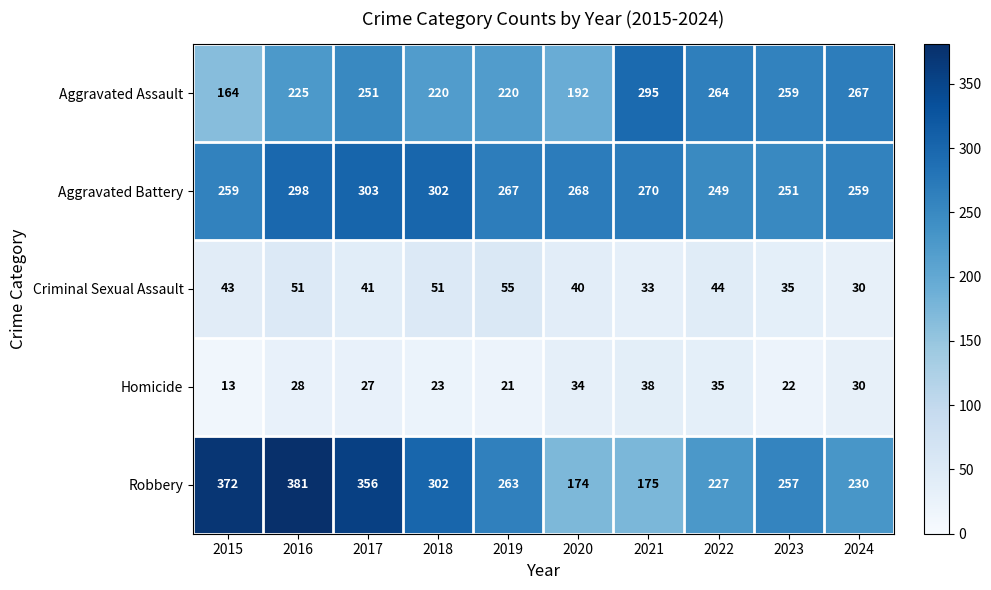

What is the total value across all series at 2018?

898